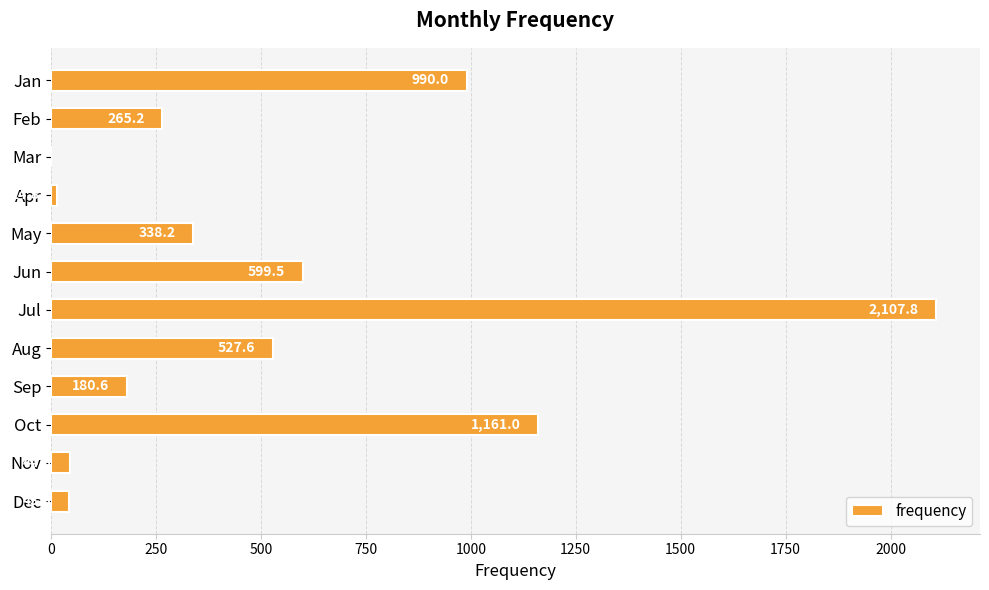

What is the sum of the values at Mar and Sep?

180.6